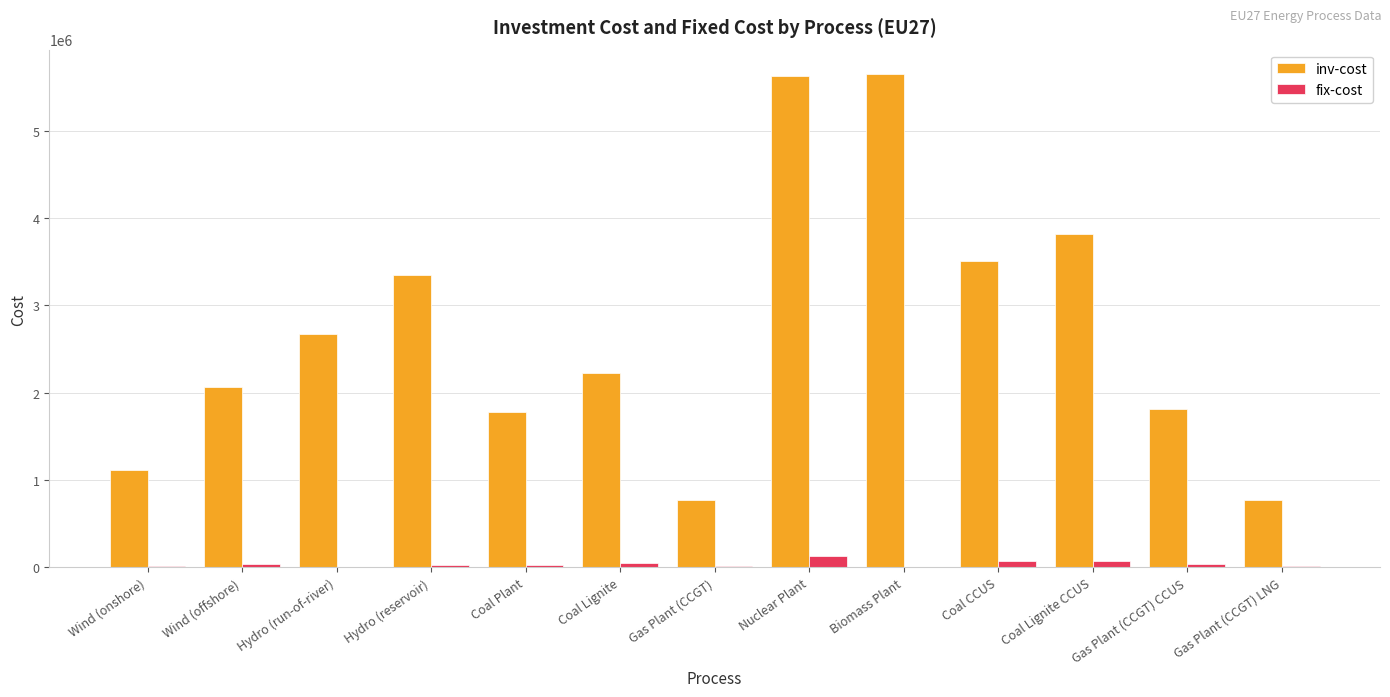

Where is inv-cost nearest to the value 3208679?

Hydro (reservoir)